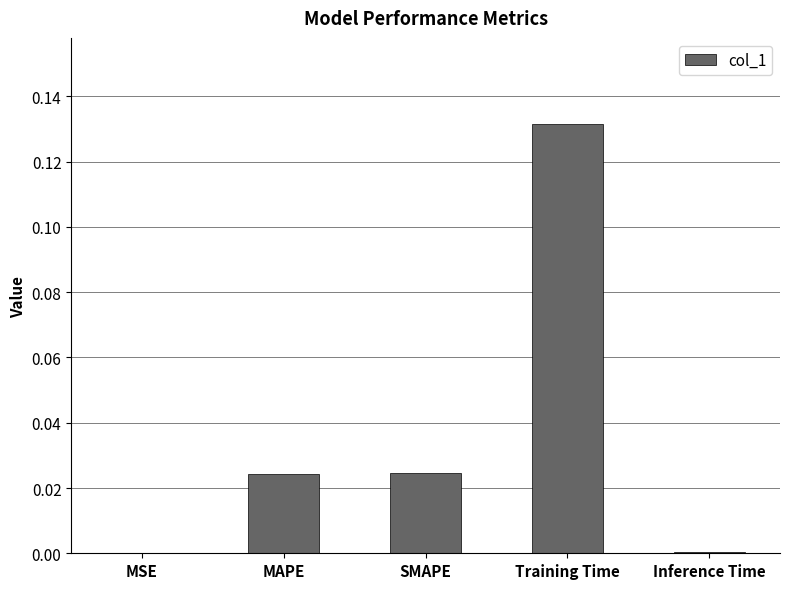

At which category does the chart reach its peak across all series?

Training Time